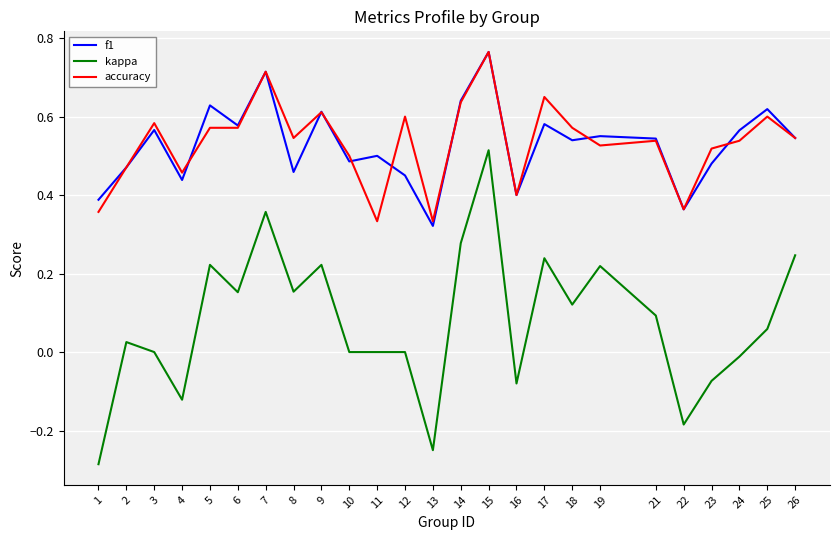

Which category has the highest value in the f1 series?

15